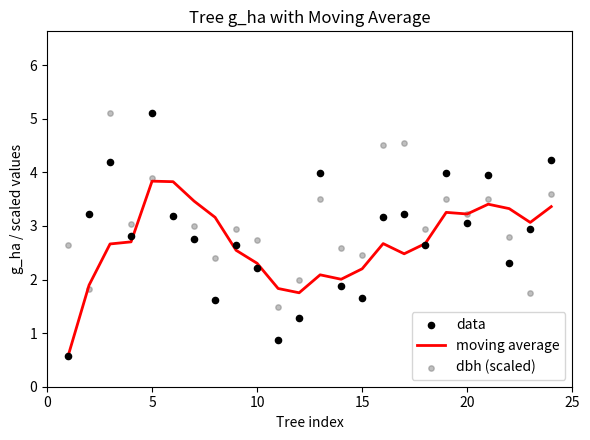

Which series has the largest Y range (max minus min)?

data